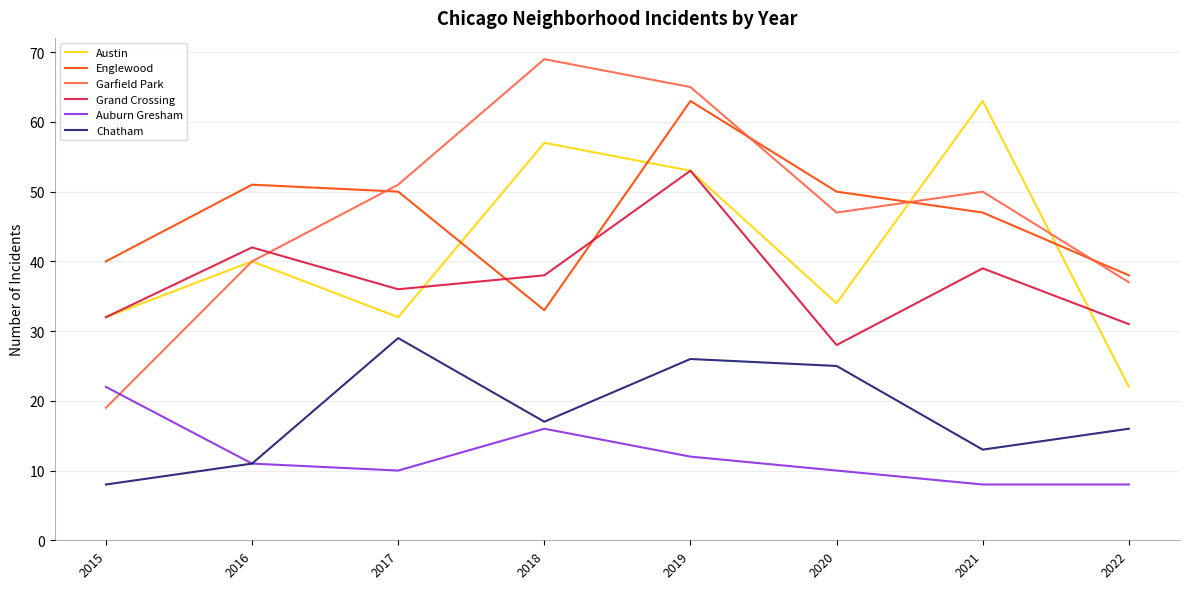

What value does the Auburn Gresham series have at 2021, to the nearest 10?

10